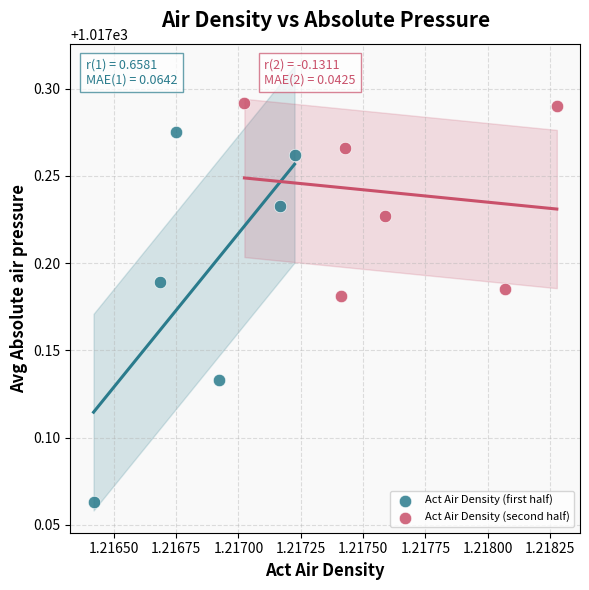

Which series has the largest Y range (max minus min)?

Act Air Density (first half)